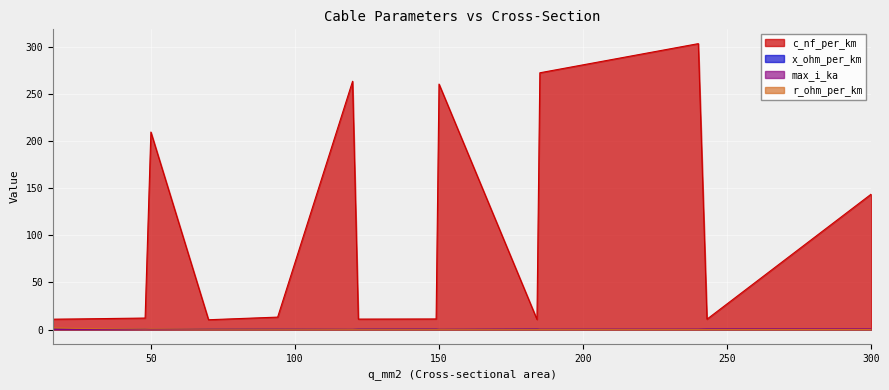

True or false: r_ohm_per_km has more than 0 interior local peaks.

True